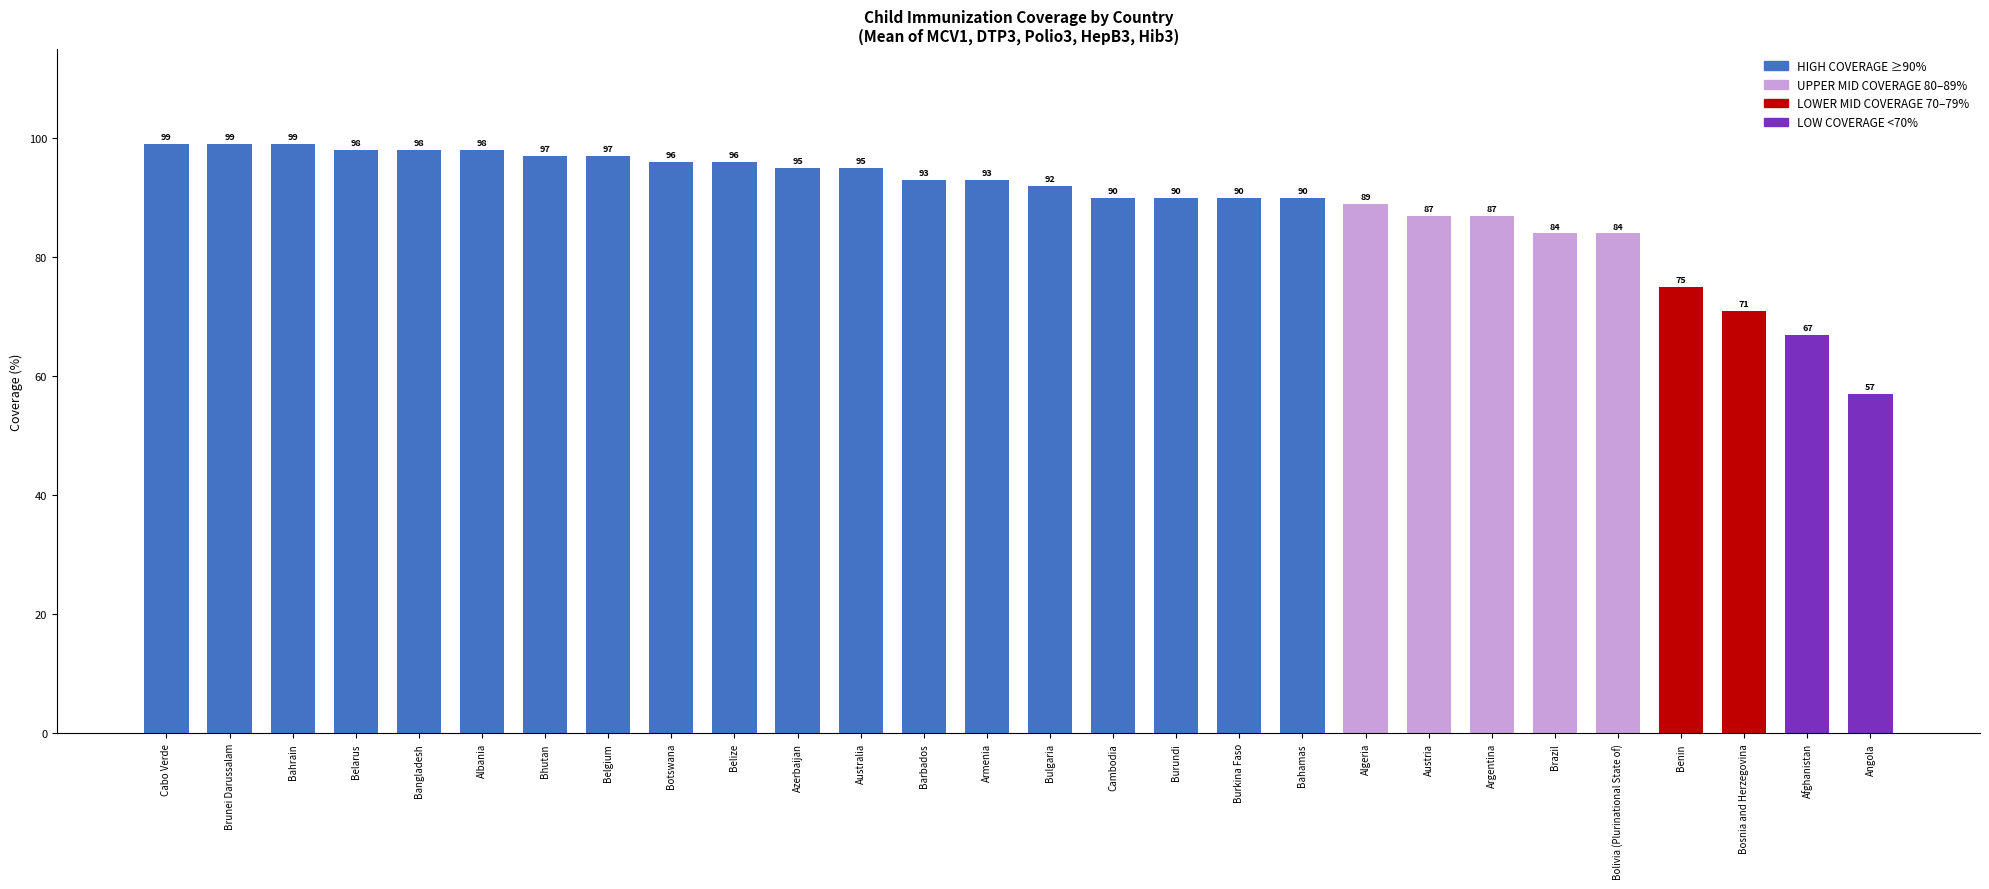

What is the value of the 21st bar from the left?

87